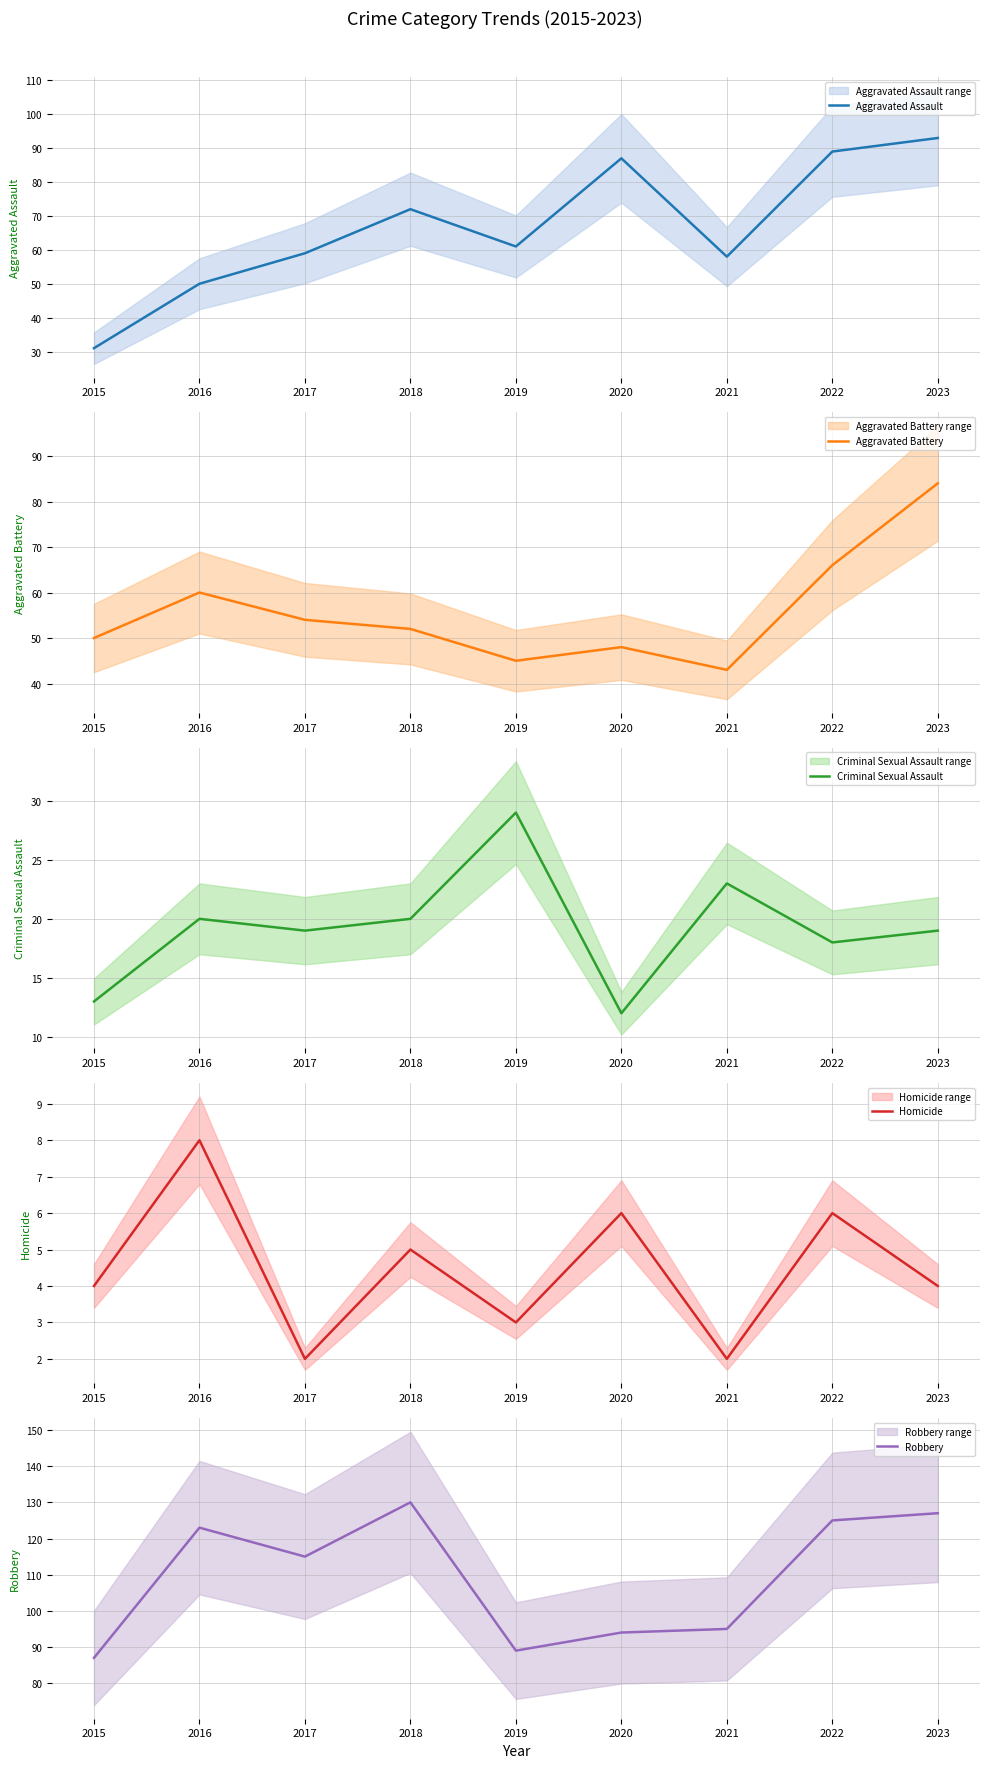

What is the approximate value of Aggravated Battery at 2016, to the nearest 10?

60